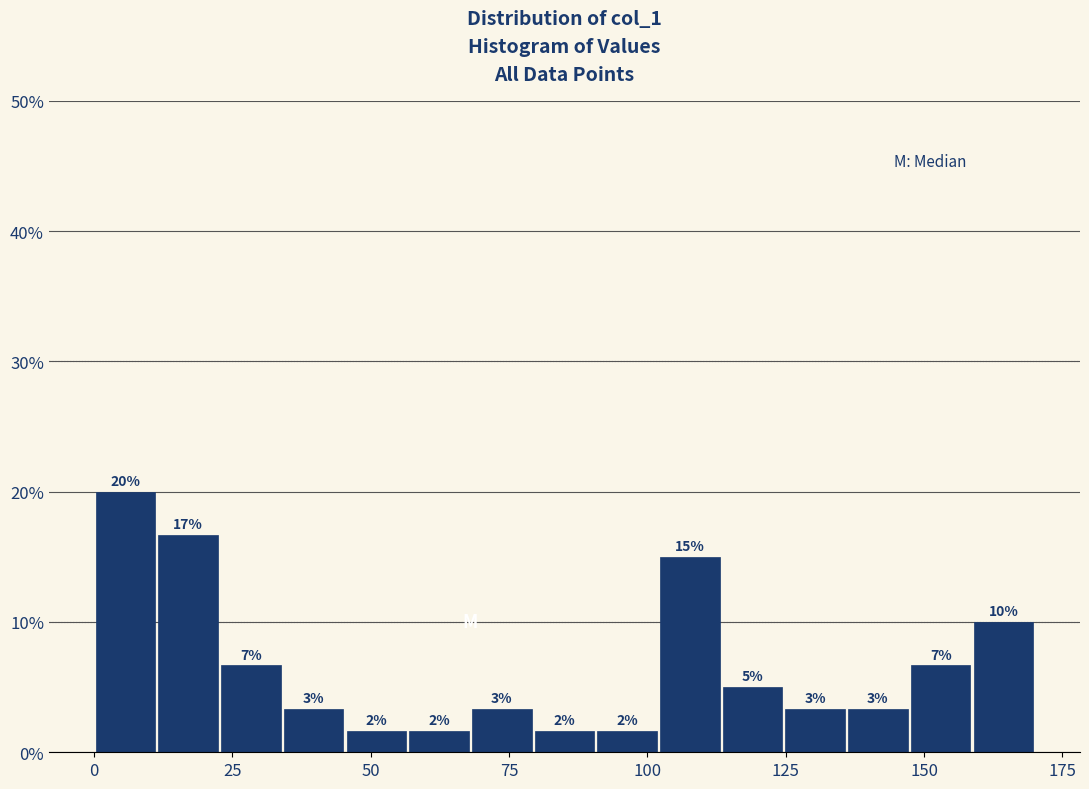

Around what value on the x-axis is the tallest bar? Give the approximate position of its centre, as read against the axis.

5